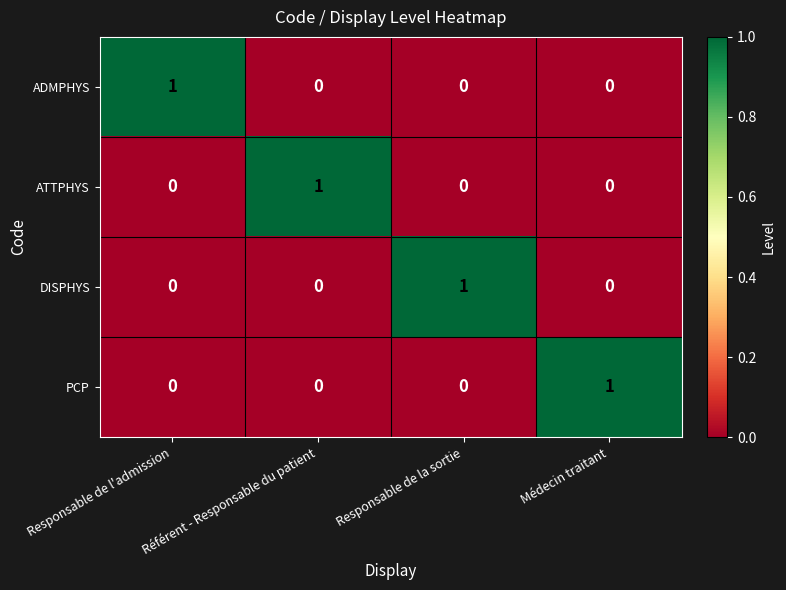

What is the difference between the highest and lowest values at Responsable de la sortie?

1